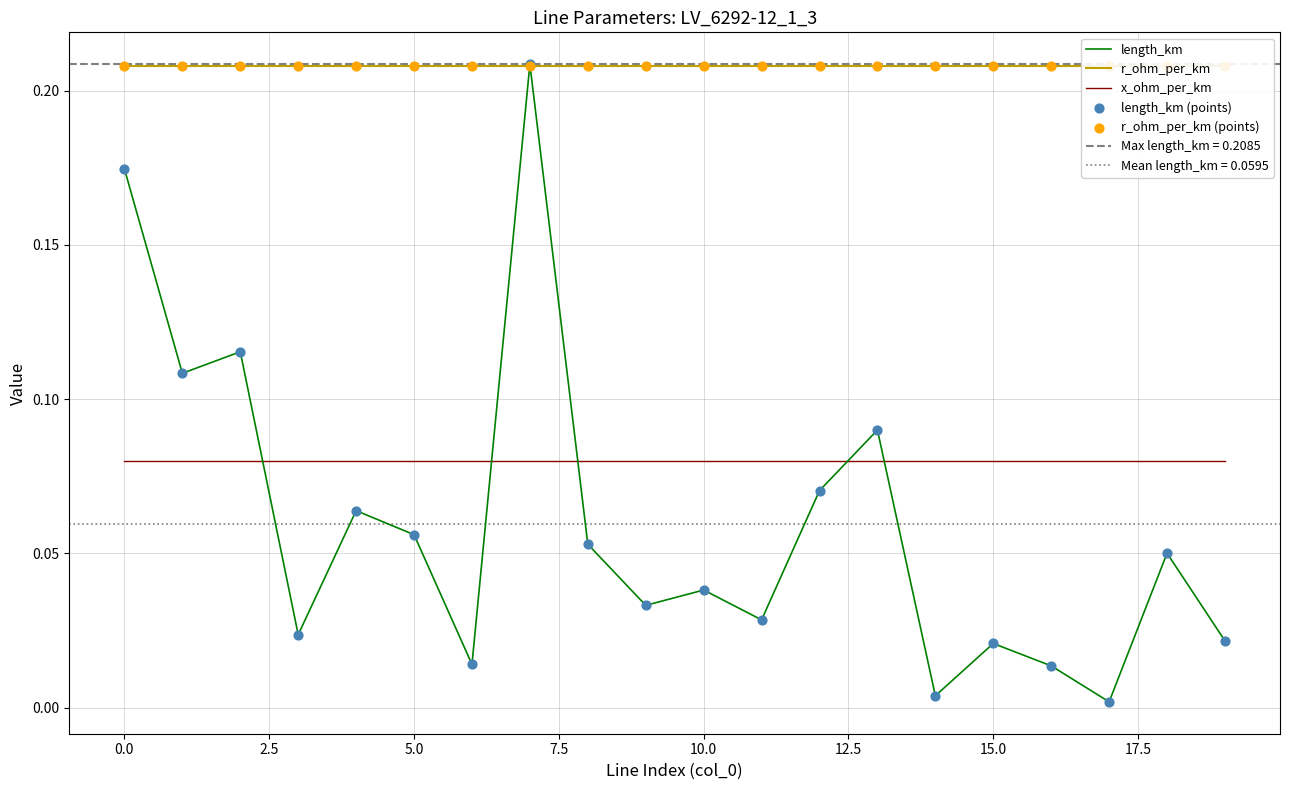

Which series has the largest total across all categories?

r_ohm_per_km